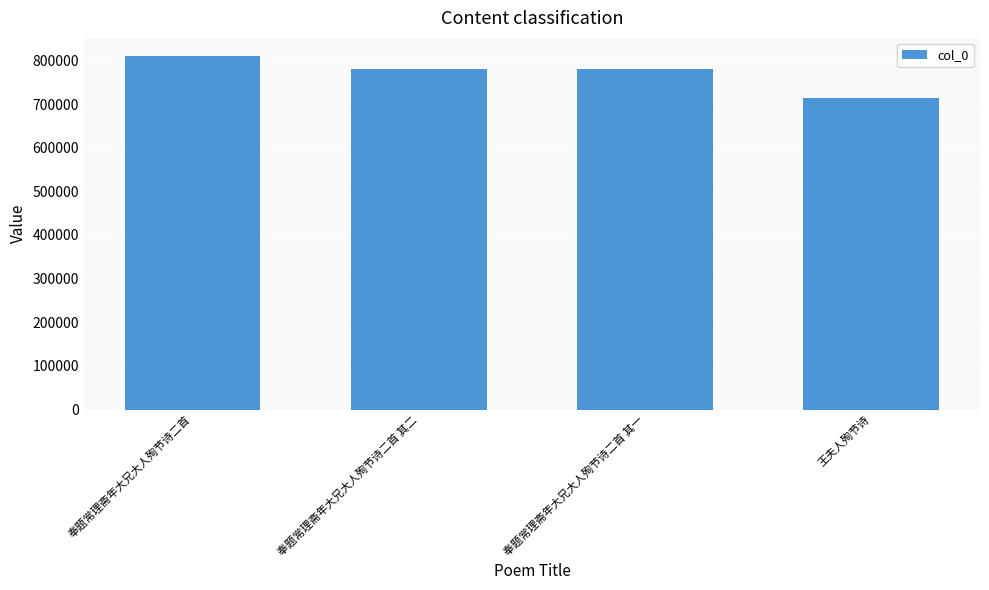

Count the number of data series in this chart.

1